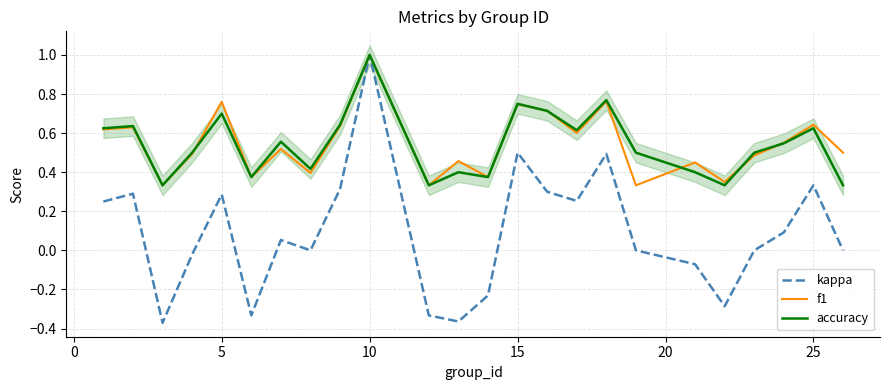

What value does the accuracy series have at 10?

1.0